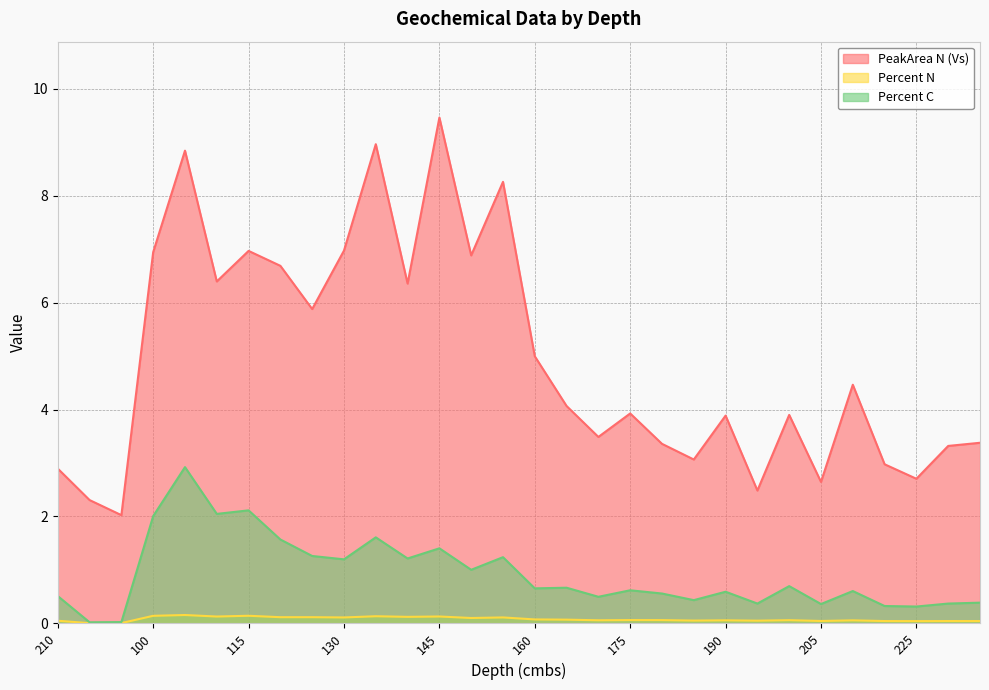

The value of PeakArea N (Vs) at 125 is 3.7. True or false?

False